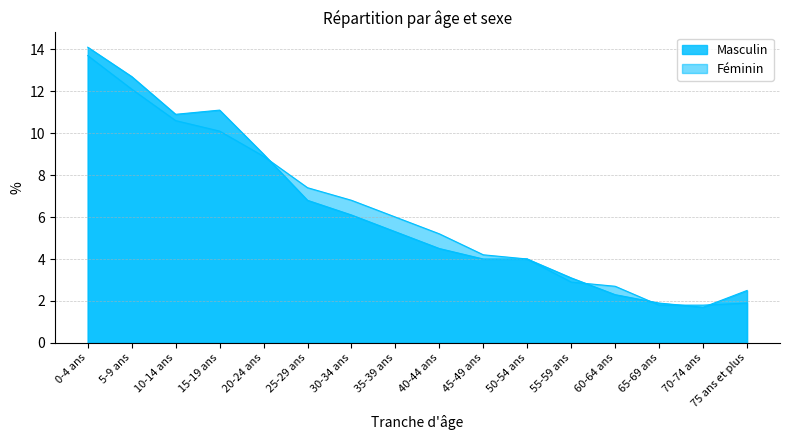

At which category does the chart reach its peak across all series?

0-4 ans